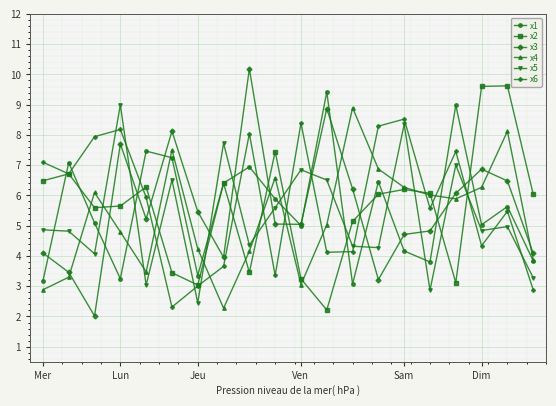

True or false: x6 has more than 2 points higher than both neighbors.

True